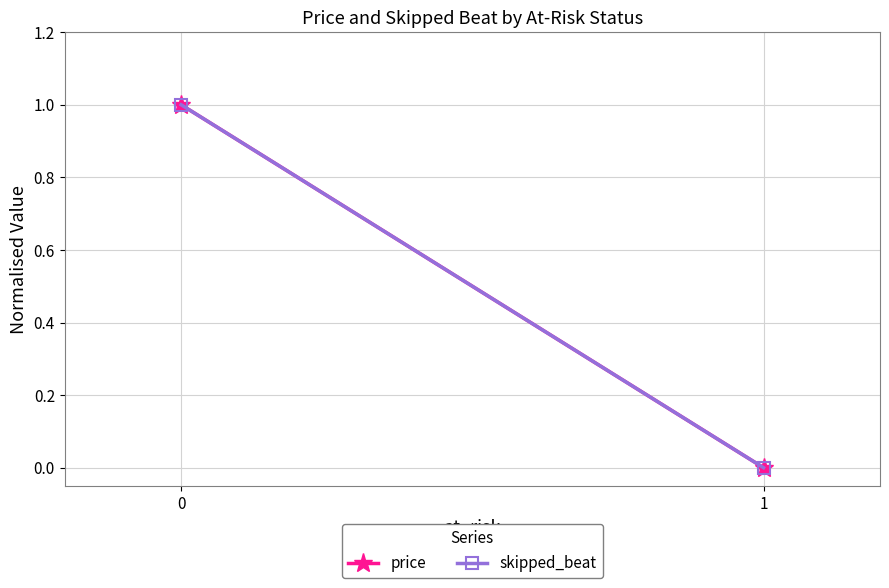

True or false: price has a value of 0 at 1.

False